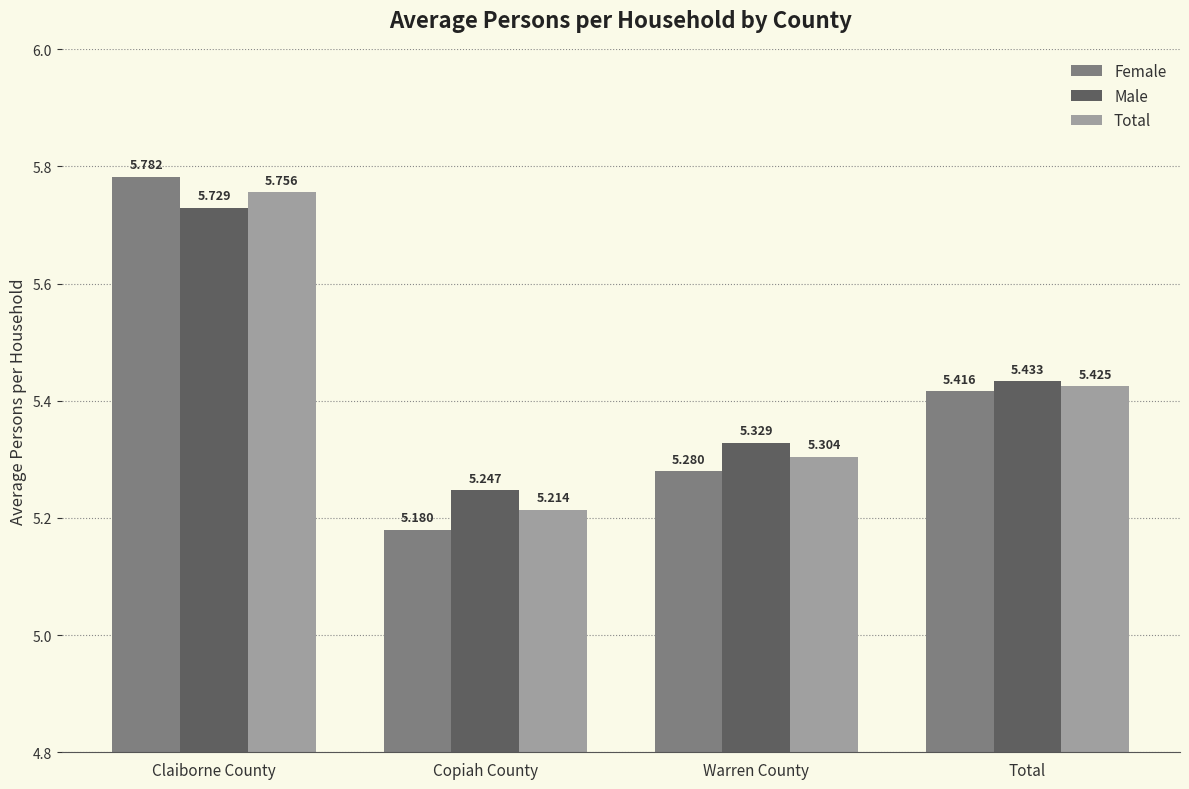

What are all the series names shown in the legend?

Female, Male, Total